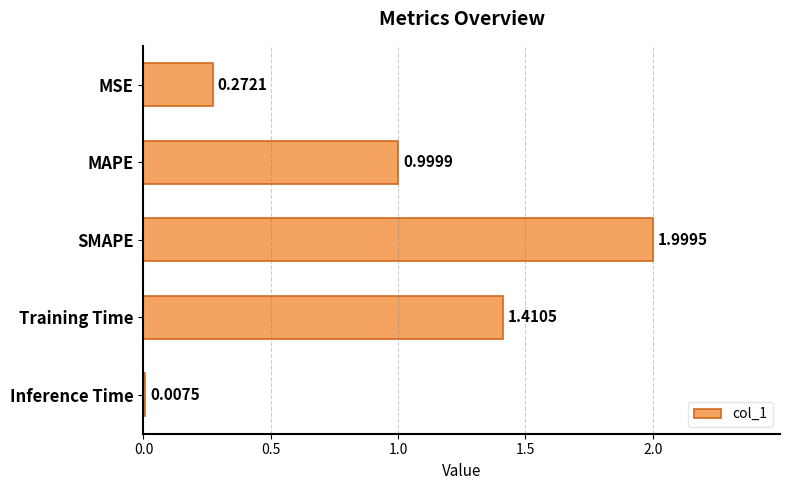

What is the average value?

0.9